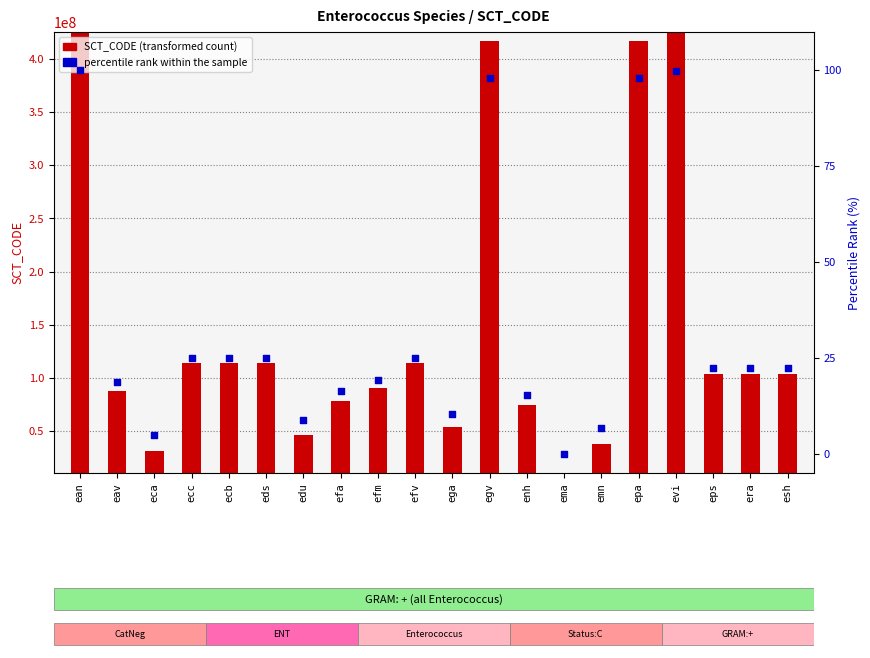

Which series contains the highest Y value?

SCT_CODE (transformed count)